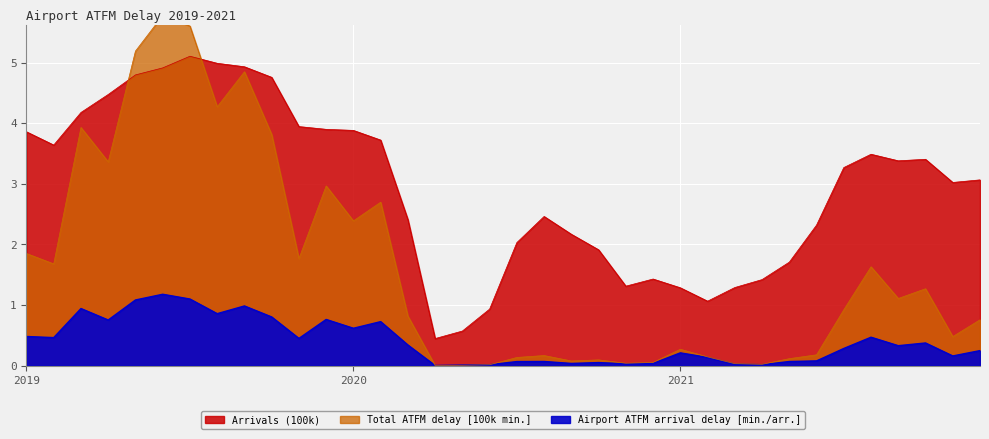

What is the average value of the Total ATFM delay [100k min.] series?

1.6